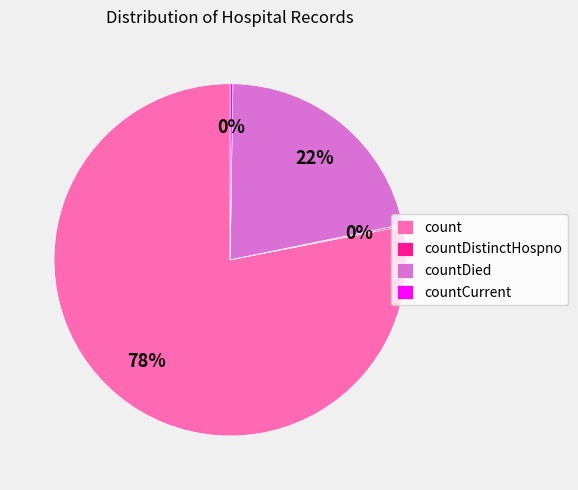

Is the sum of count and countDied greater than half?

Yes